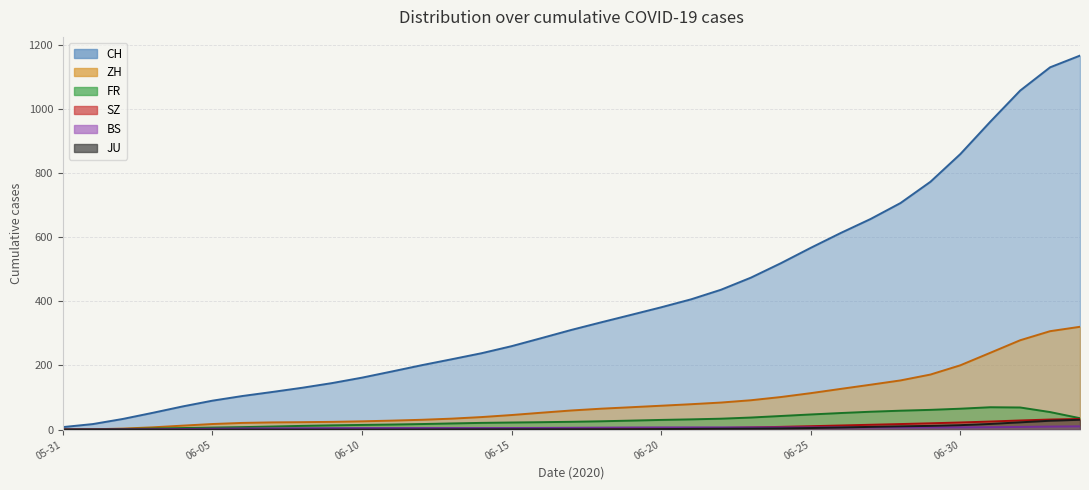

True or false: JU and CH cross at least once.

False